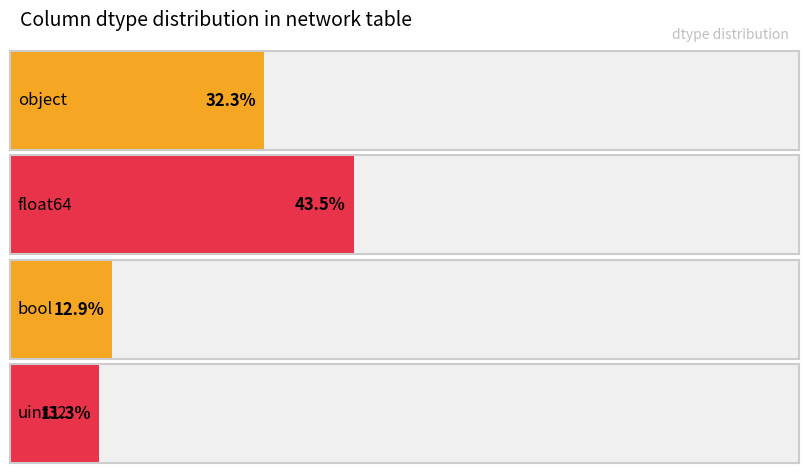

List the labels in order of value, largest first.

float64, object, bool, uint32